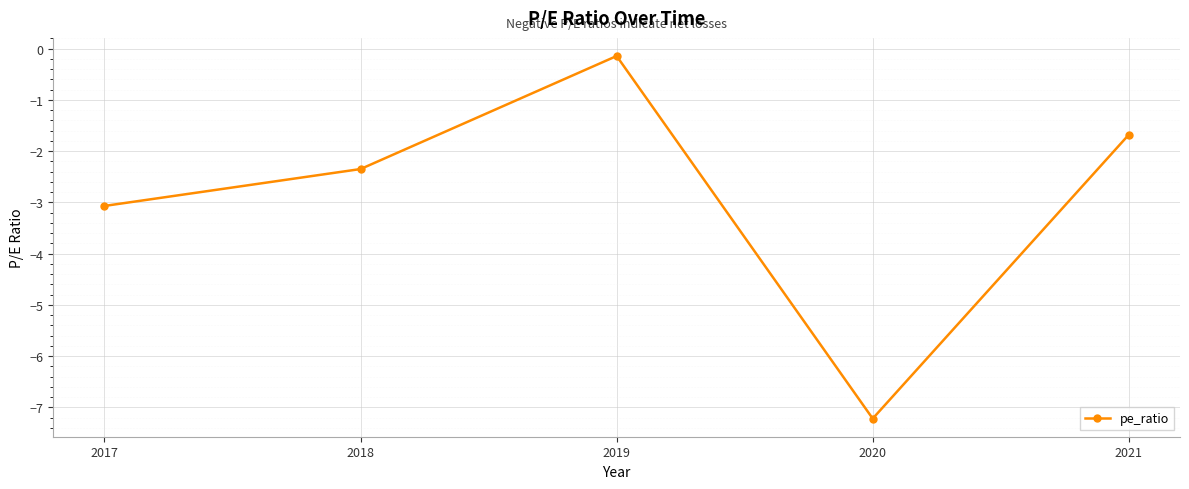

How many points are higher than both their immediate neighbors (excluding endpoints)?

1